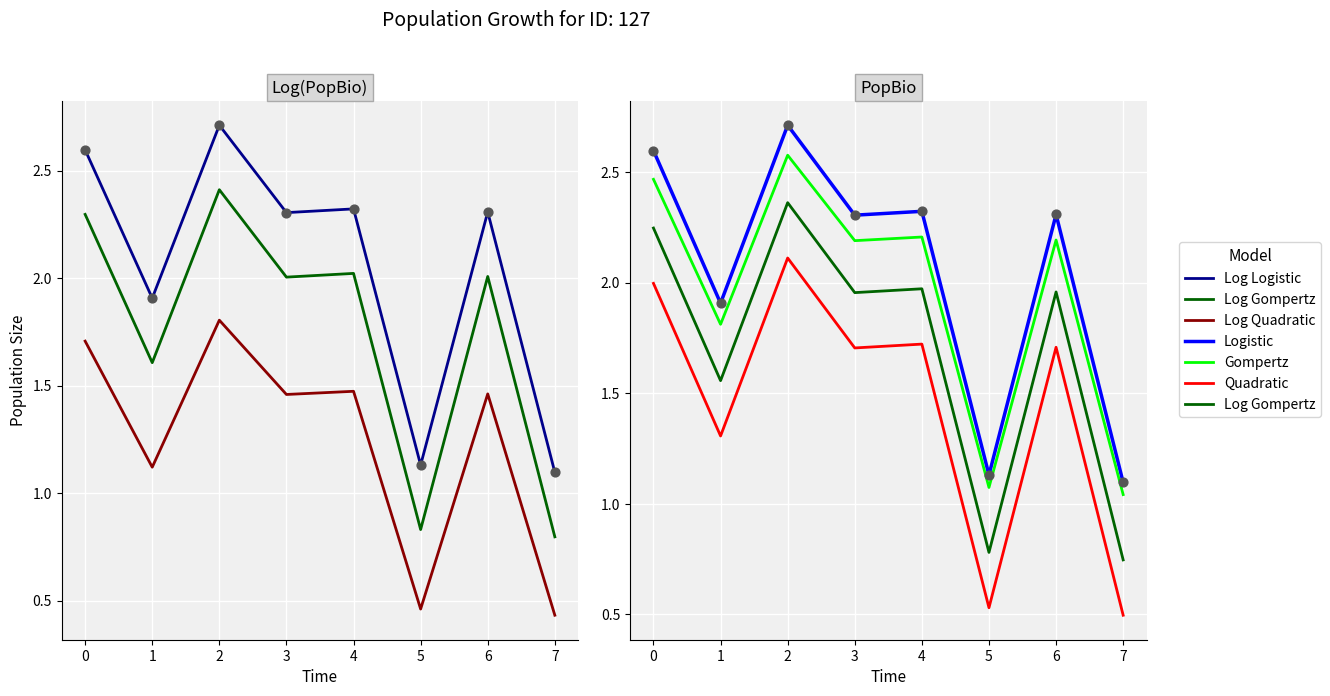

What are all the series names shown in the legend?

Log Logistic, Log Gompertz, Log Quadratic, Logistic, Gompertz, Quadratic